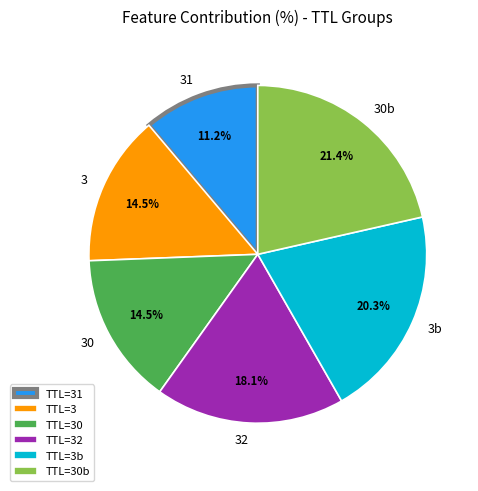

To the nearest percent, what is the average slice percentage?

17%